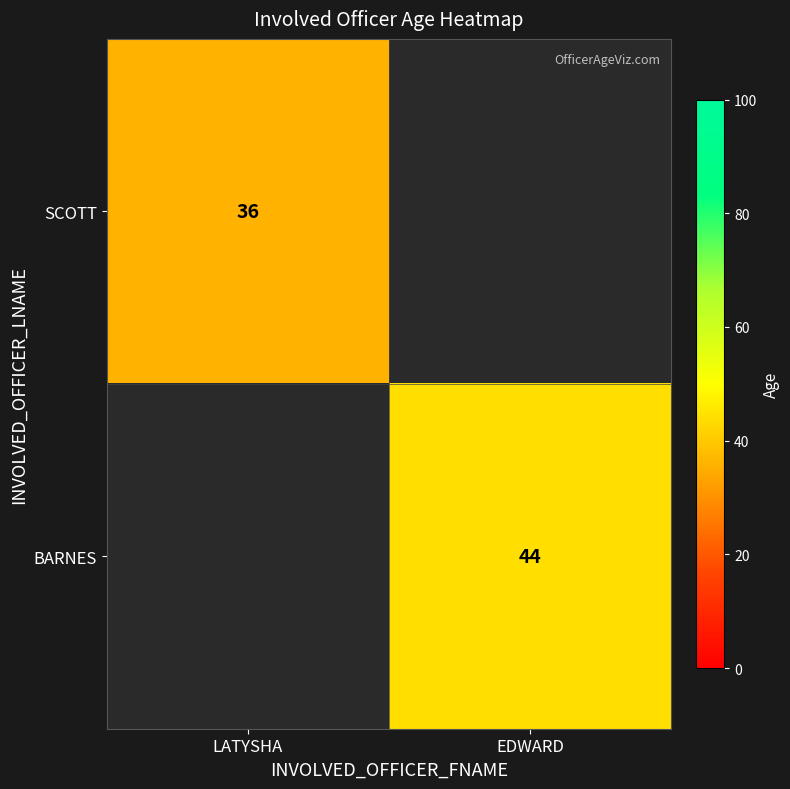

What is the minimum value shown in the chart?

36.0